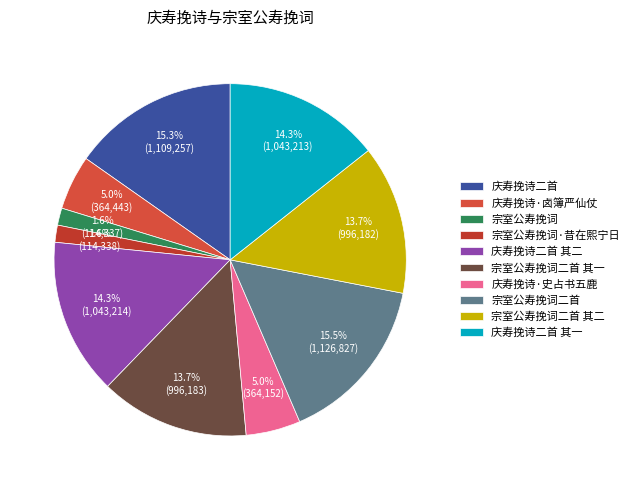

To the nearest percent, what portion does 宗室公寿挽词二首 其二 represent?

14%